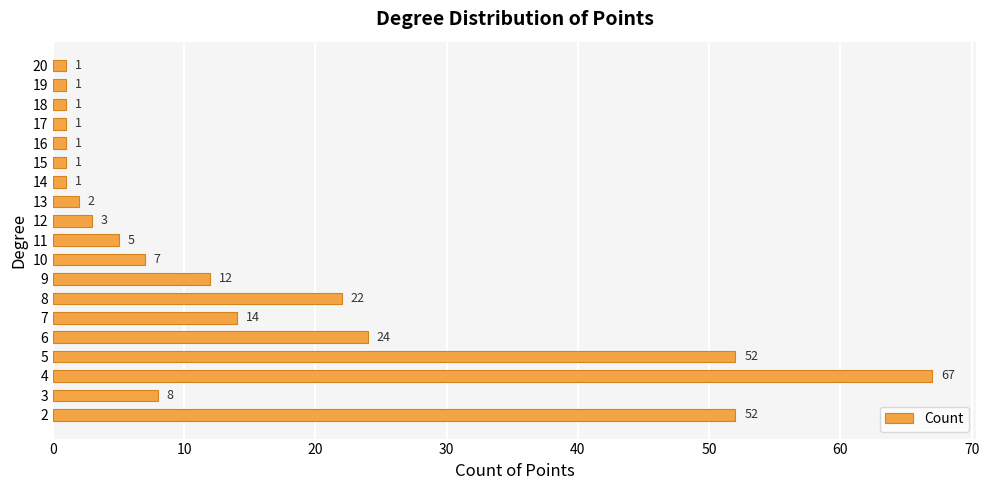

Which category has the highest value across all series?

4